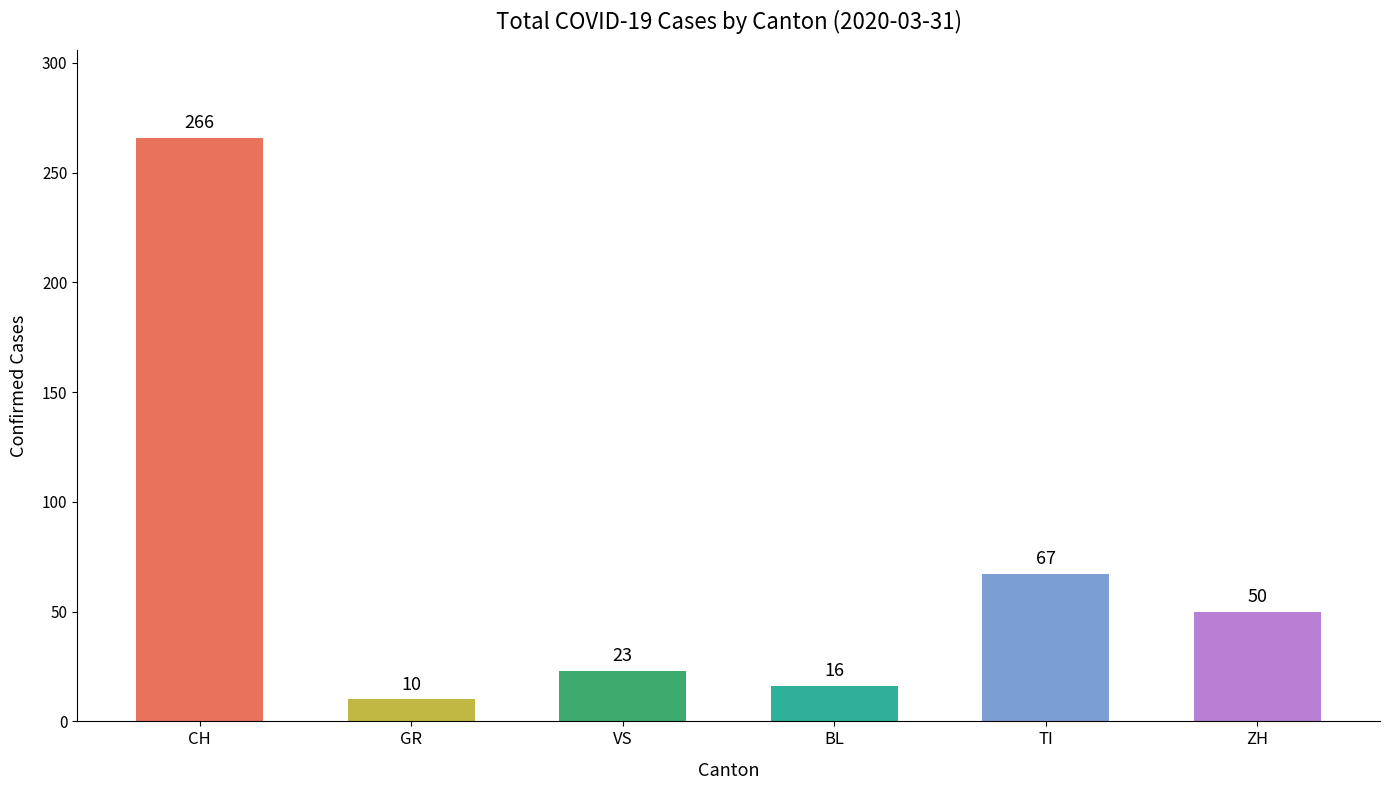

Rank the categories by value from highest to lowest.

CH, TI, ZH, VS, BL, GR